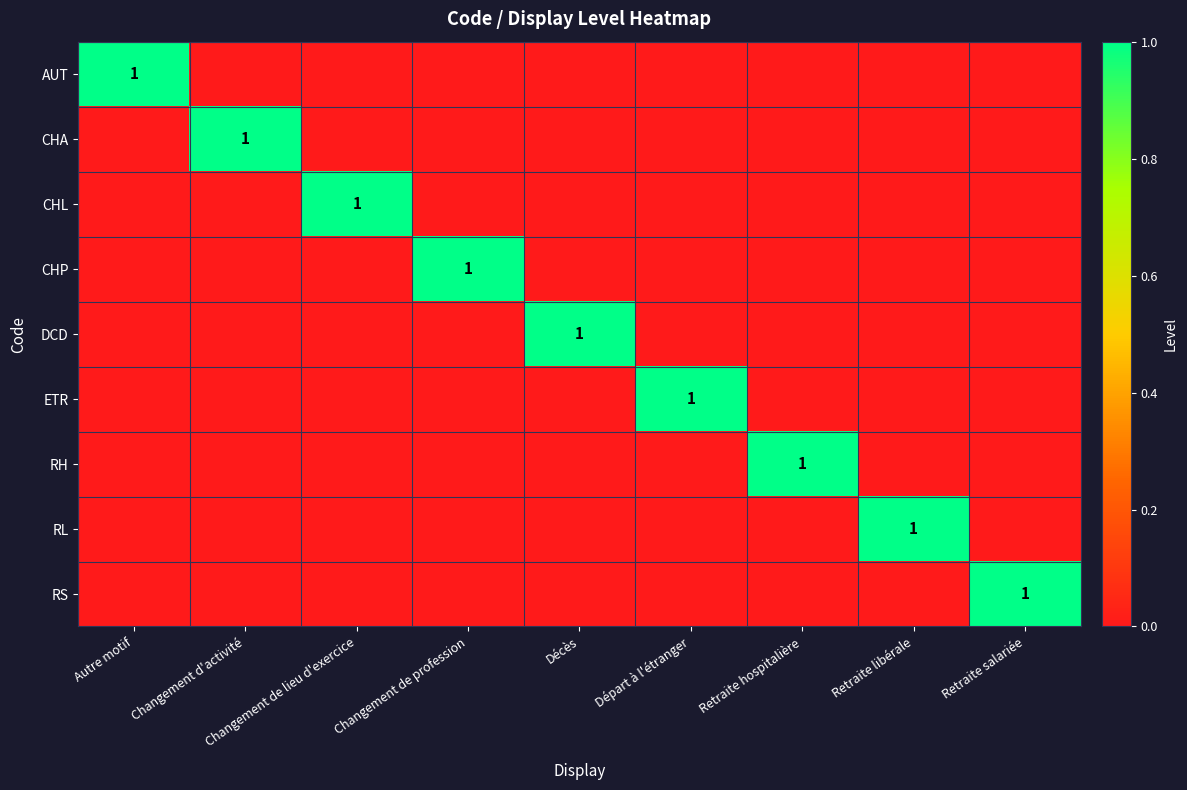

Is it true that CHL equals 2 at Changement de lieu d'exercice?

False